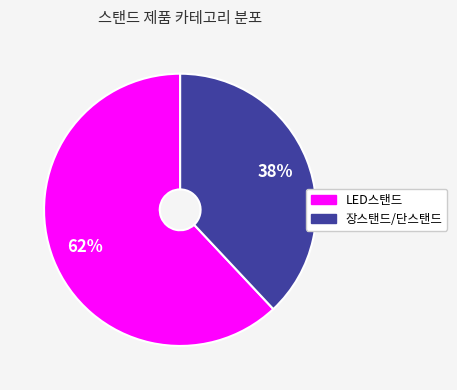

To the nearest percent, what is the difference between the largest and smallest slice percentages?

24%